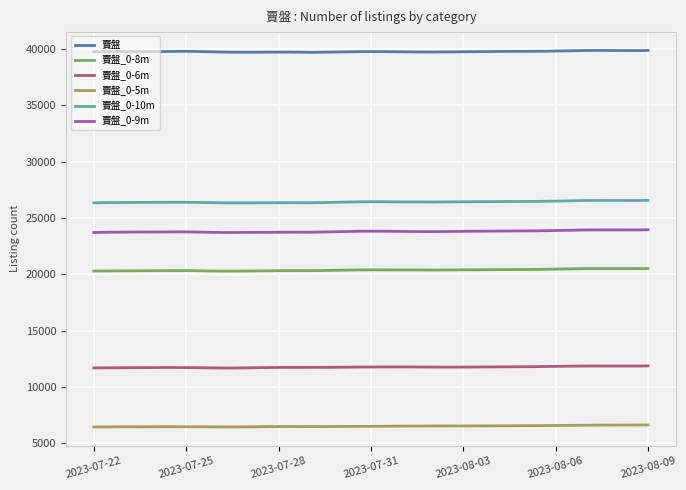

True or false: 賣盤_0-10m and 賣盤_0-8m intersect in this chart.

False